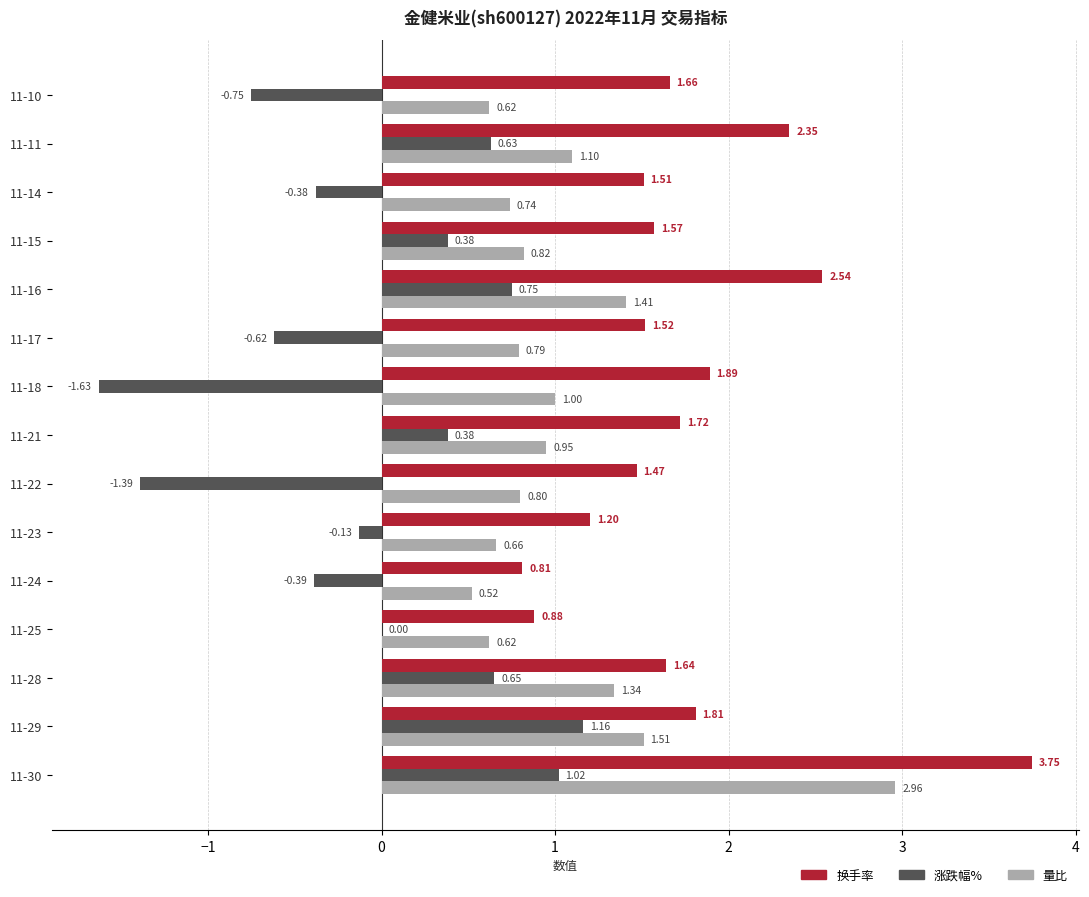

Which series has the largest total across all categories?

换手率